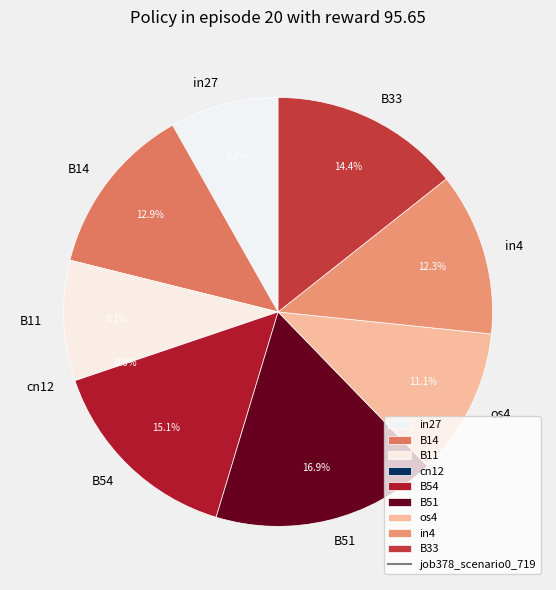

Does B51 account for over 50% of the chart?

No